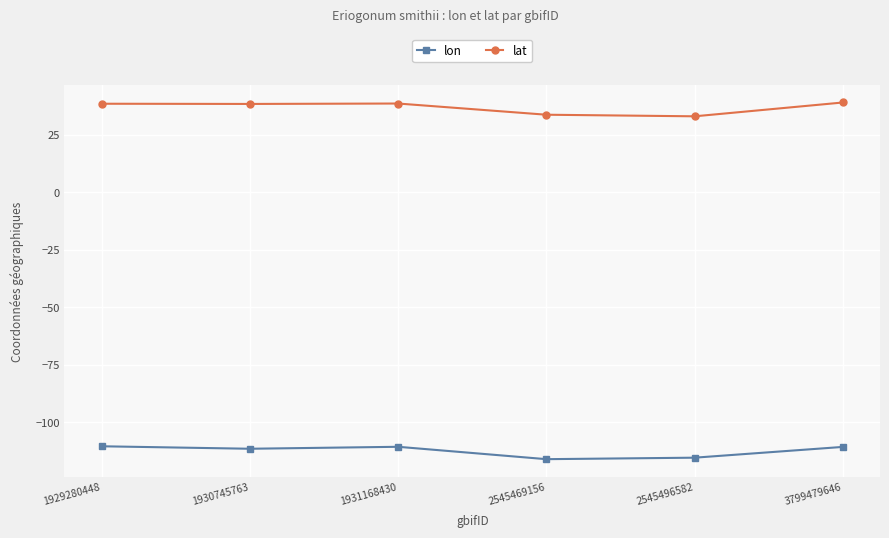

What is the smallest value displayed?

-116.0